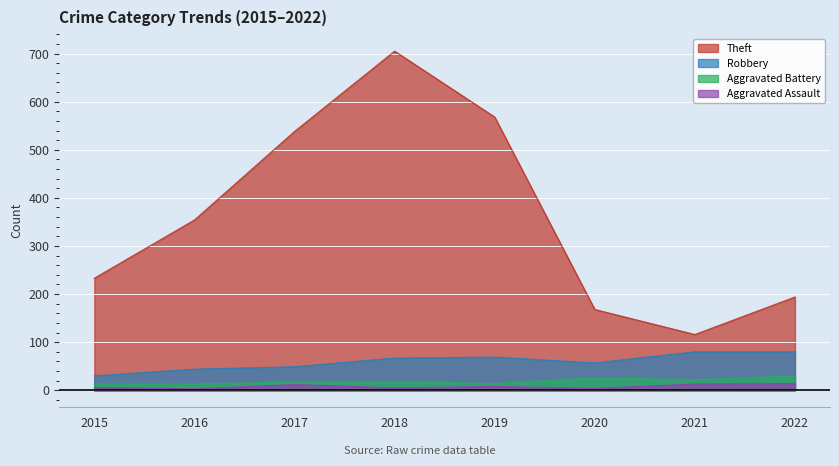

What is the value of the Theft point at the 3rd from the left?

538